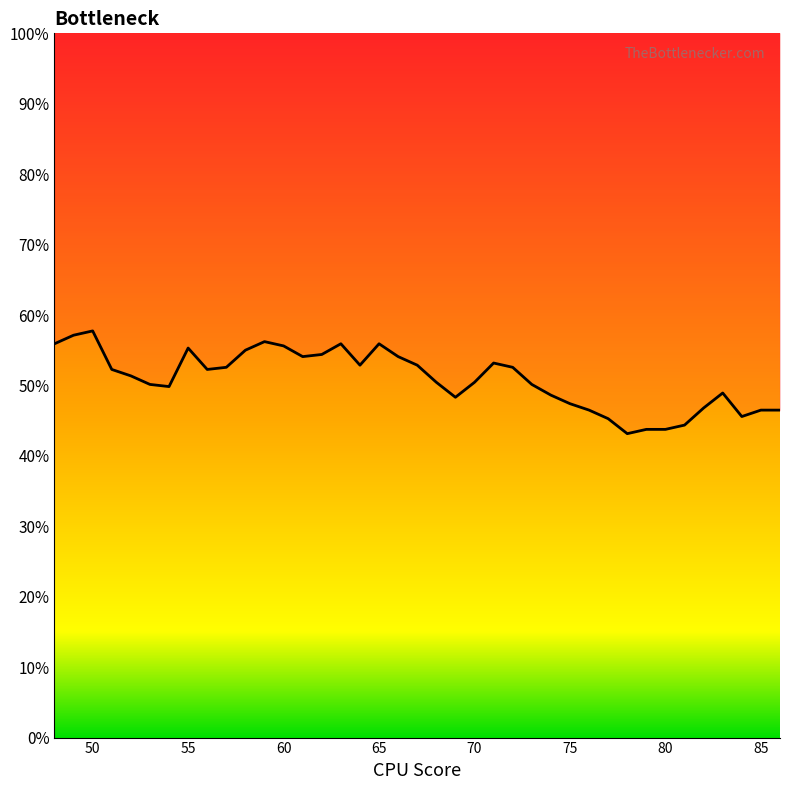

What is the value of the 7th point from the left?

49.8